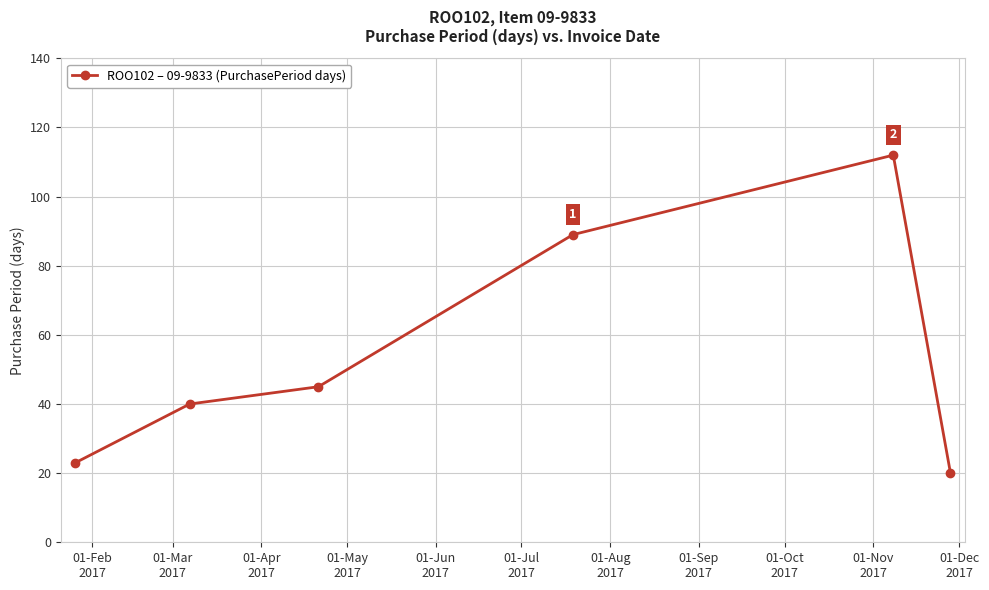

How many interior local peaks (higher than both neighbors) does the data have?

1